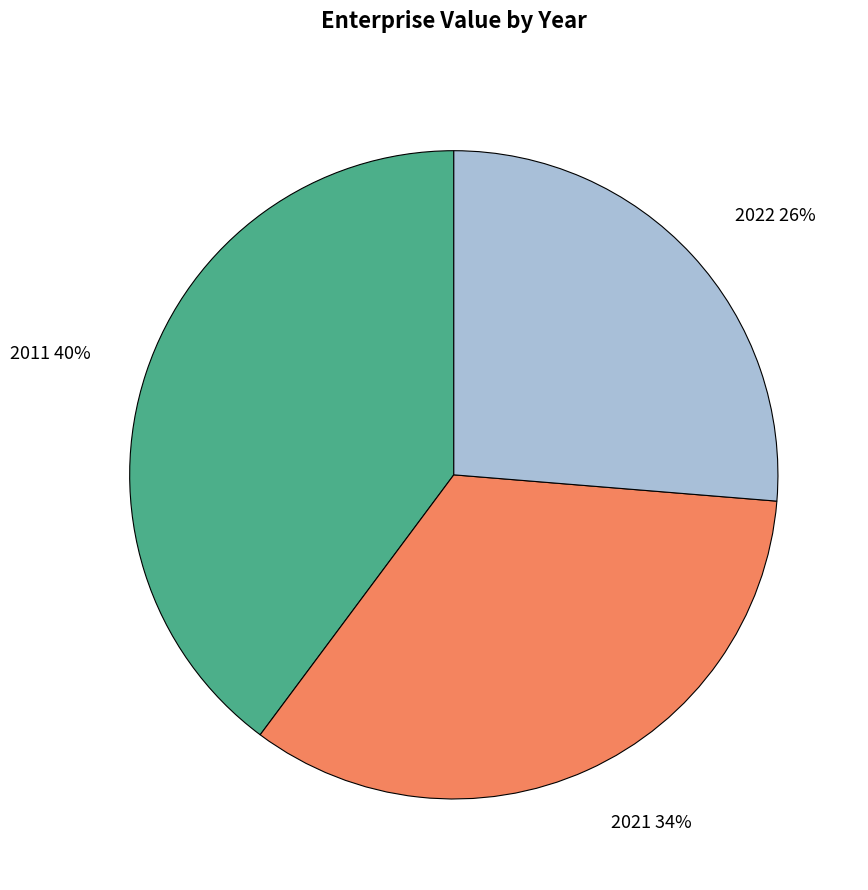

Count the number of slices in the pie.

3